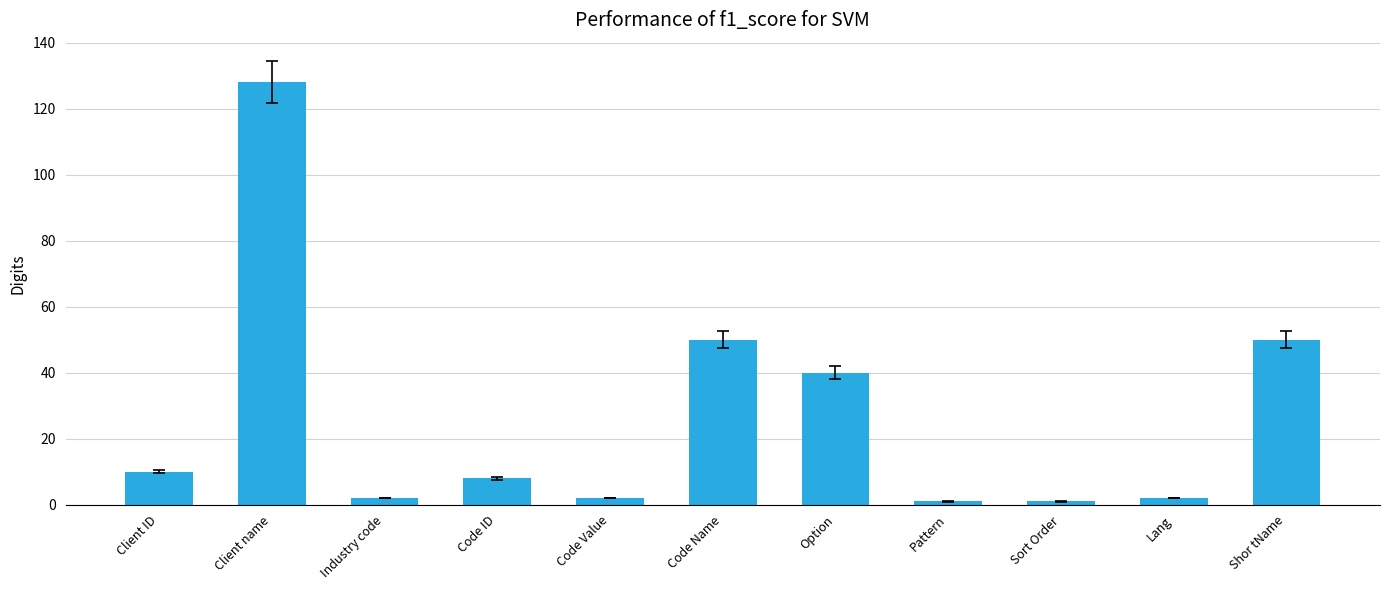

Reading left to right, what are all the values shown in this chart?

Client ID=10	Client name=128	Industry code=2	Code ID=8	Code Value=2	Code Name=50	Option=40	Pattern=1	Sort Order=1	Lang=2	Shor tName=50